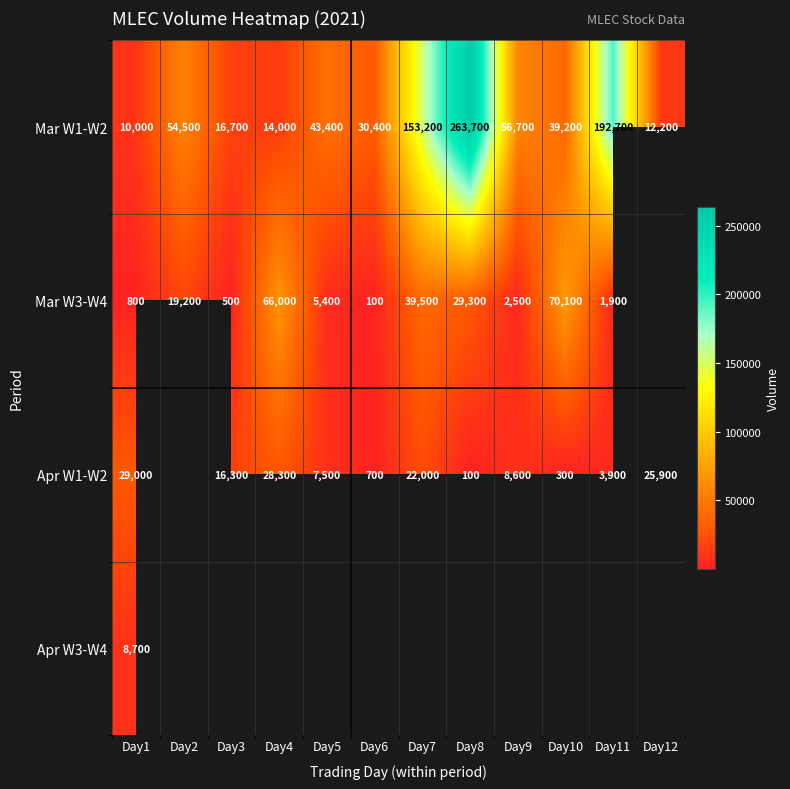

Is it true that Mar W1-W2 equals 263700 at Day8?

True